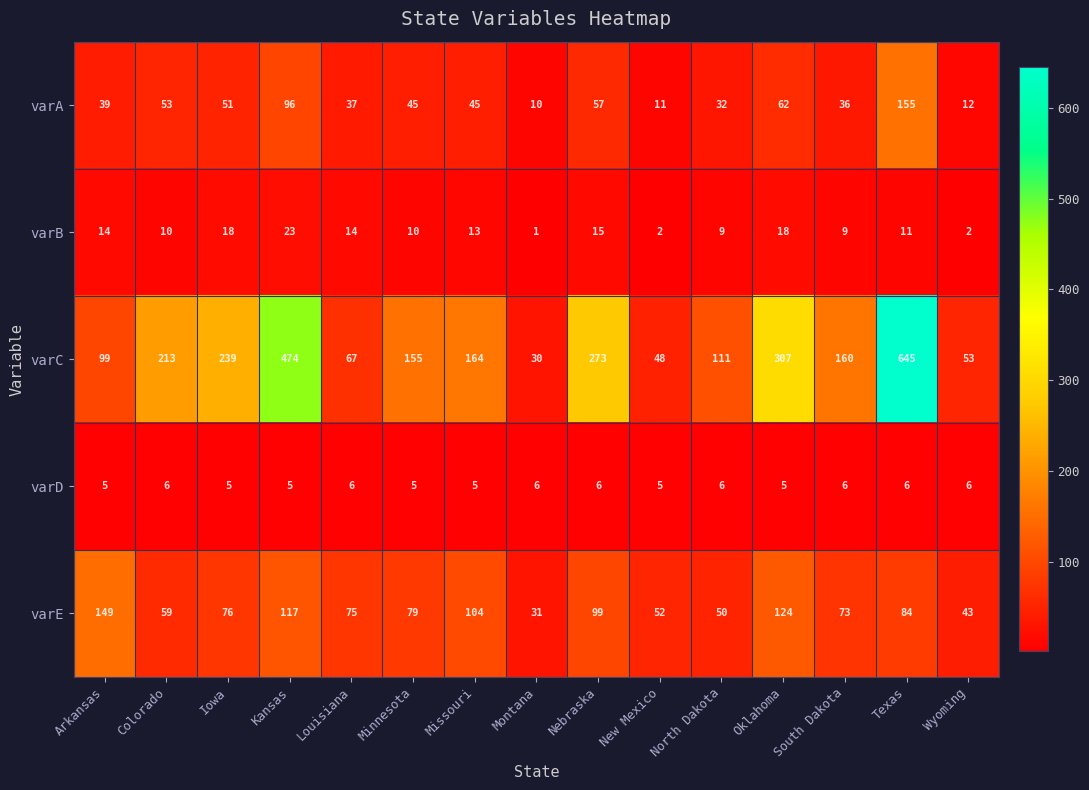

Which label corresponds to the largest value in the chart?

Texas